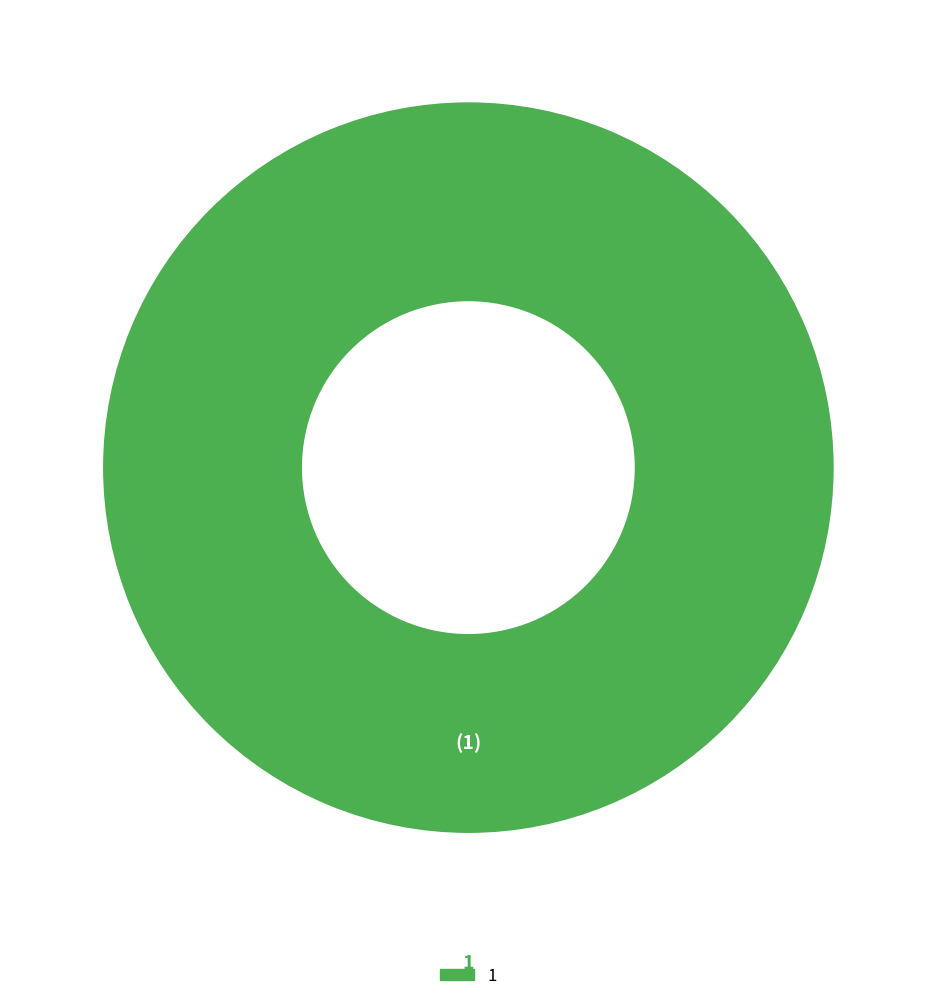

Does any single category account for the majority?

Yes